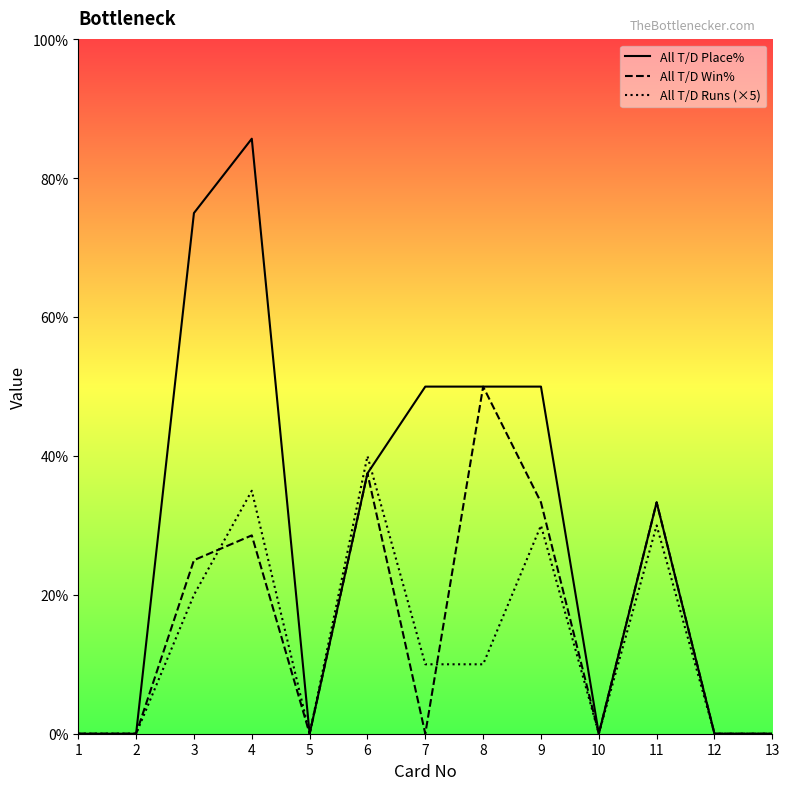

At 5, list the series in order from largest to smallest.

All T/D Place%, All T/D Win%, All T/D Runs (×5)